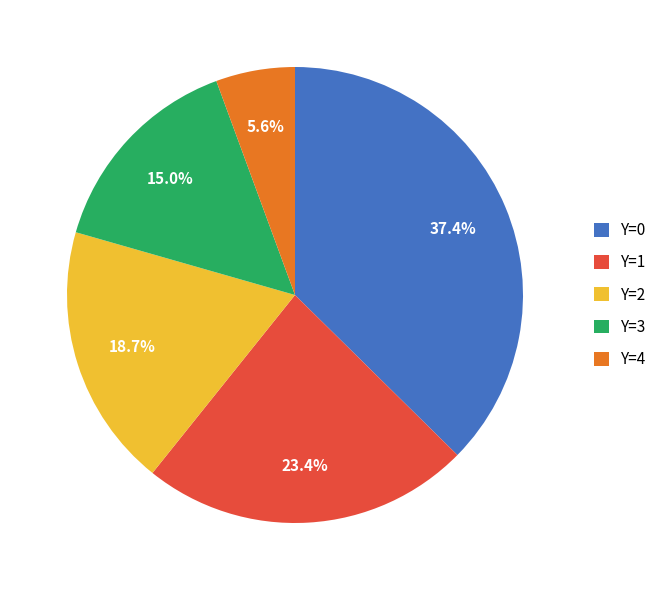

Do Y=1 and Y=3 together represent more than half of the pie?

No